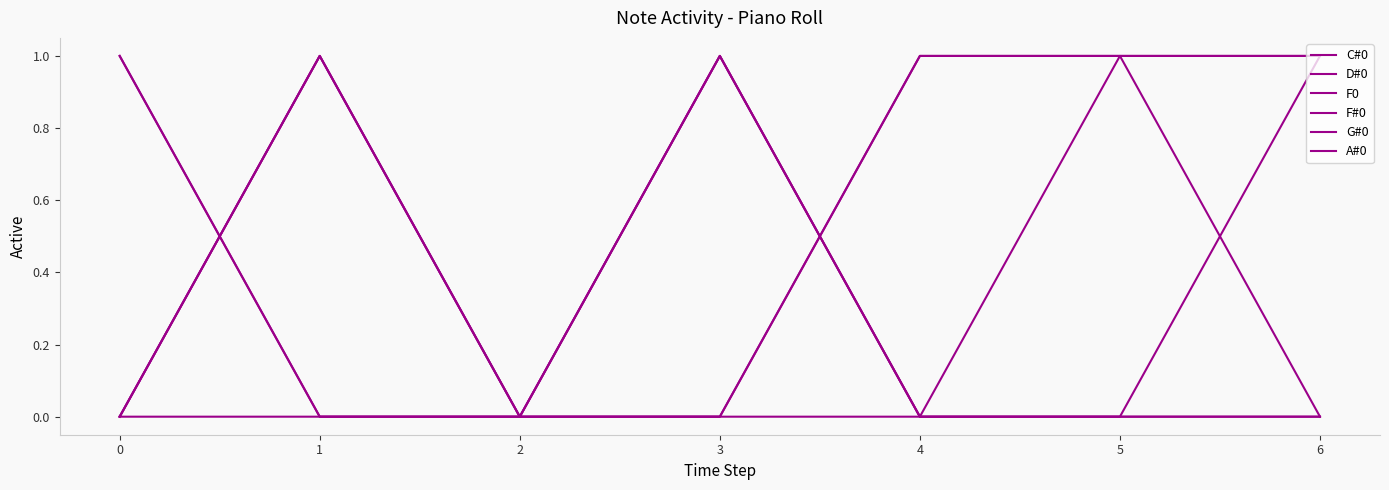

The F0 series shows 1 at 1. True or false?

True